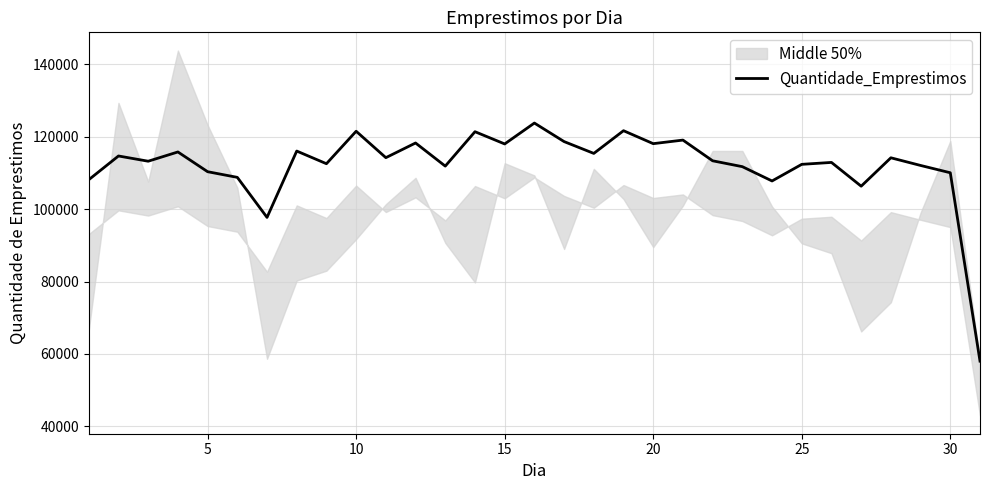

How many values are below 113313?

15